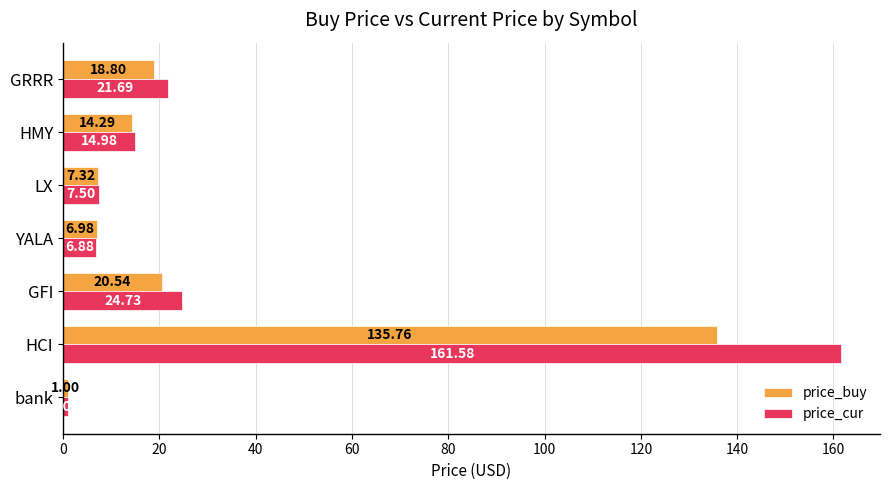

Where is price_buy nearest to the value 68?

GFI